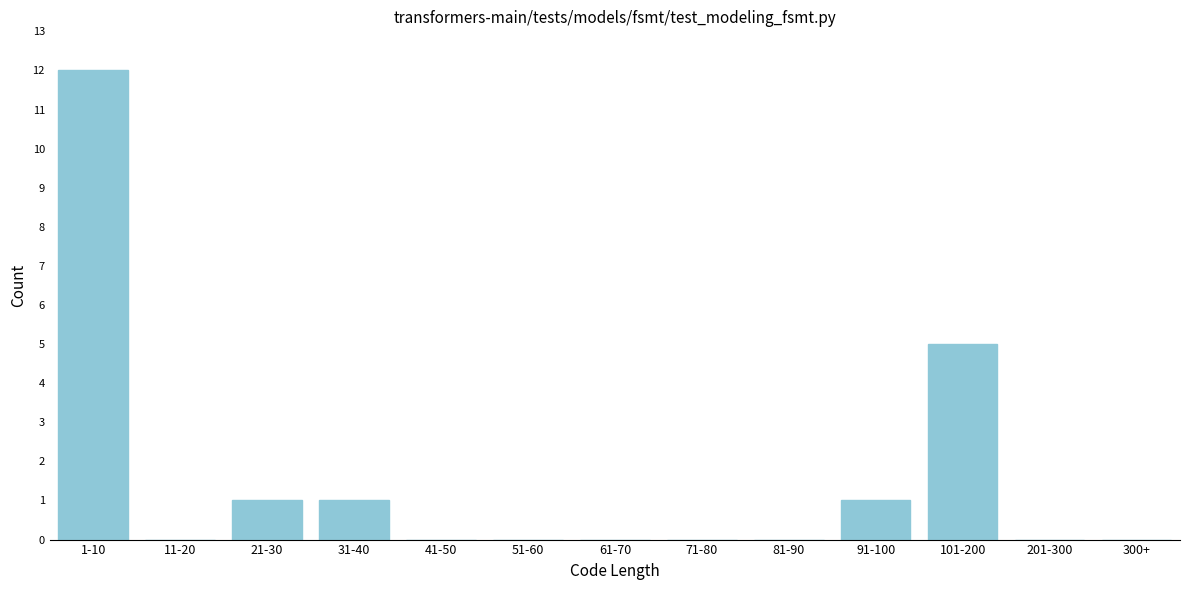

Reading left to right, extract all data points from this chart.

1-10=12	11-20=0	21-30=1	31-40=1	41-50=0	51-60=0	61-70=0	71-80=0	81-90=0	91-100=1	101-200=5	201-300=0	300+=0